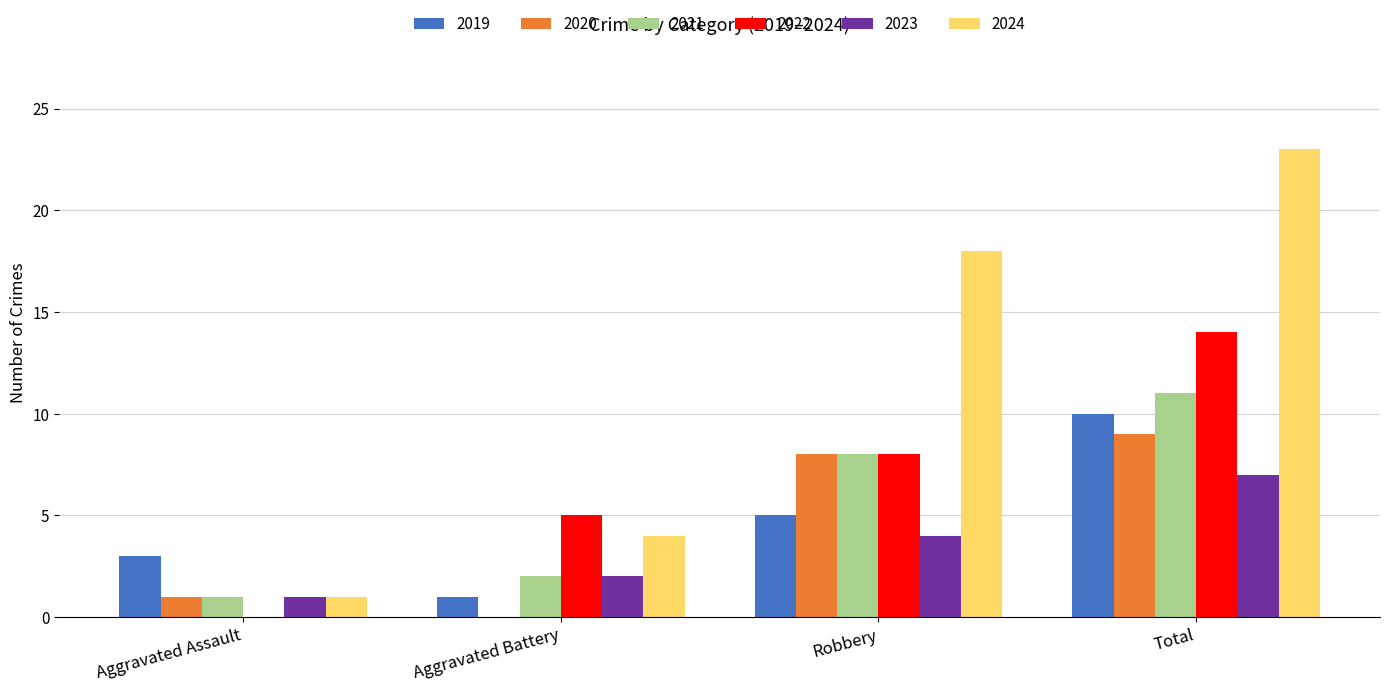

What is the average value of the 2022 series?

7